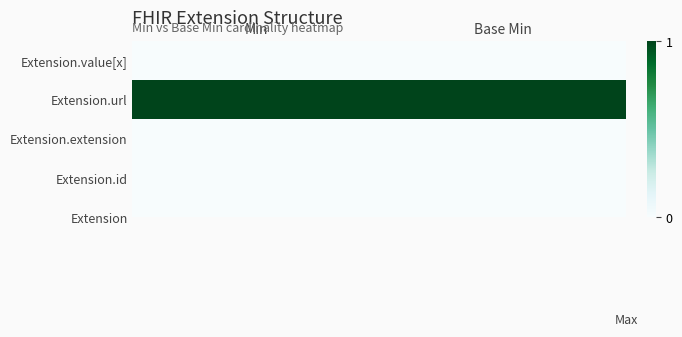

Count the number of data series in this chart.

5